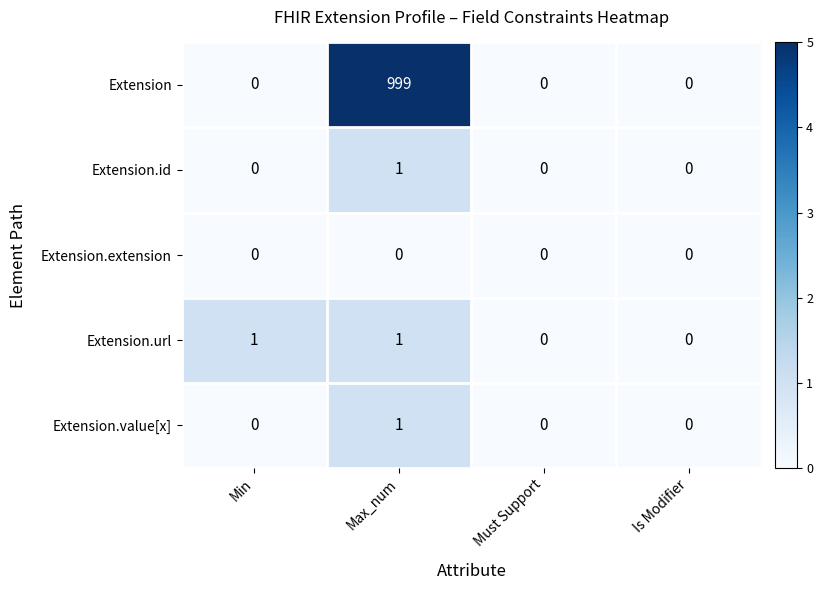

Reading right to left, transcribe all the data shown in this chart.

Extension: Is Modifier=0	Must Support=0	Max_num=999	Min=0
Extension.id: Is Modifier=0	Must Support=0	Max_num=1	Min=0
Extension.extension: Is Modifier=0	Must Support=0	Max_num=0	Min=0
Extension.url: Is Modifier=0	Must Support=0	Max_num=1	Min=1
Extension.value[x]: Is Modifier=0	Must Support=0	Max_num=1	Min=0